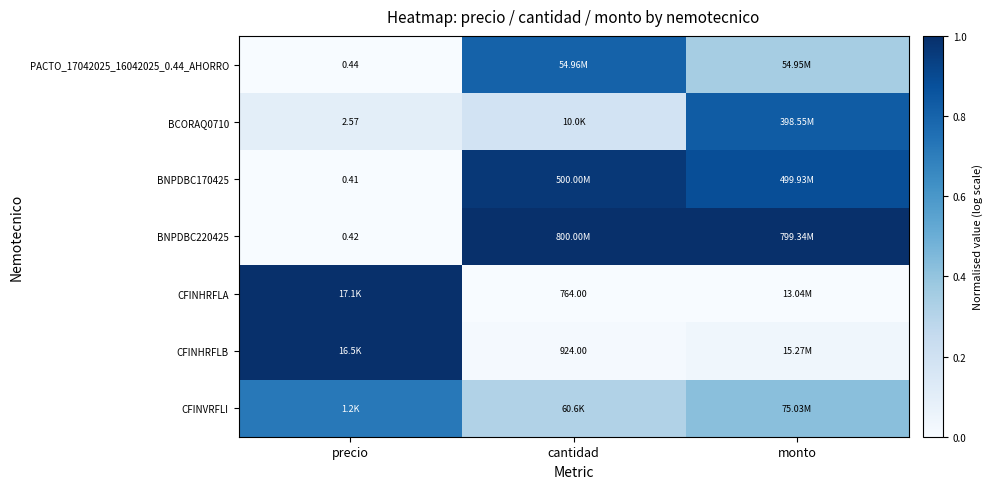

Between cantidad and precio, which is larger?

cantidad